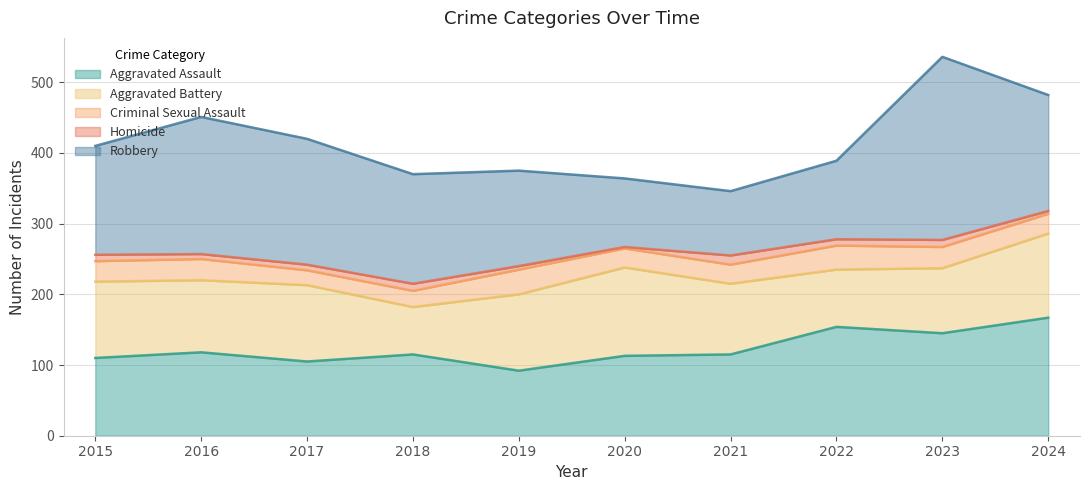

At which category does Aggravated Battery reach its first local valley?

2016